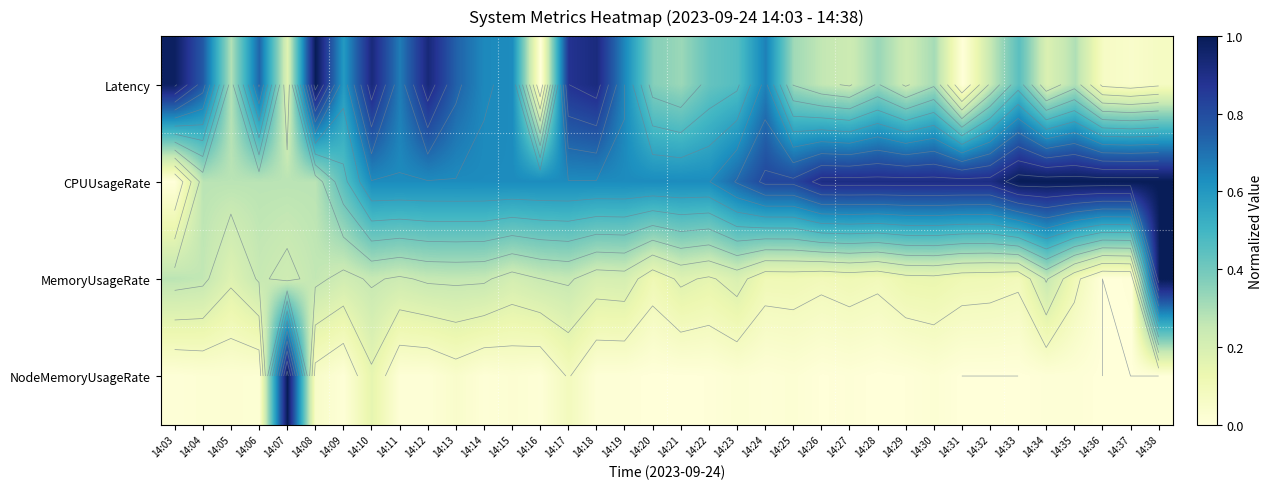

Which series has the largest total across all categories?

CPUUsageRate